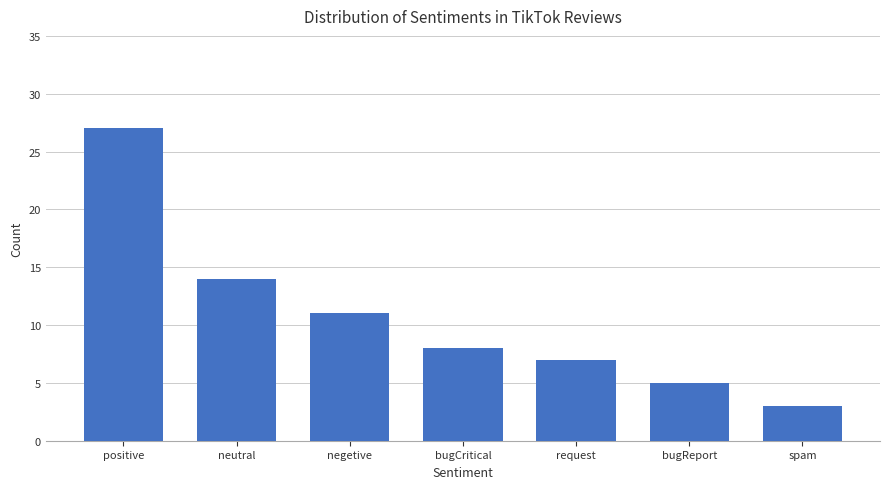

The chart shows a value of 20 at neutral. True or false?

False